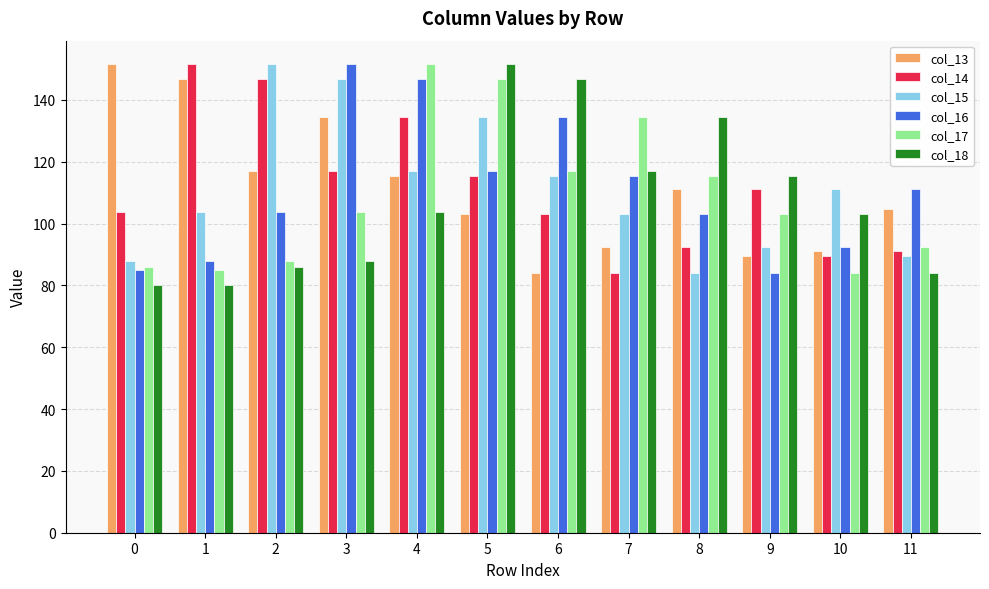

At which label does col_14 reach its minimum?

7